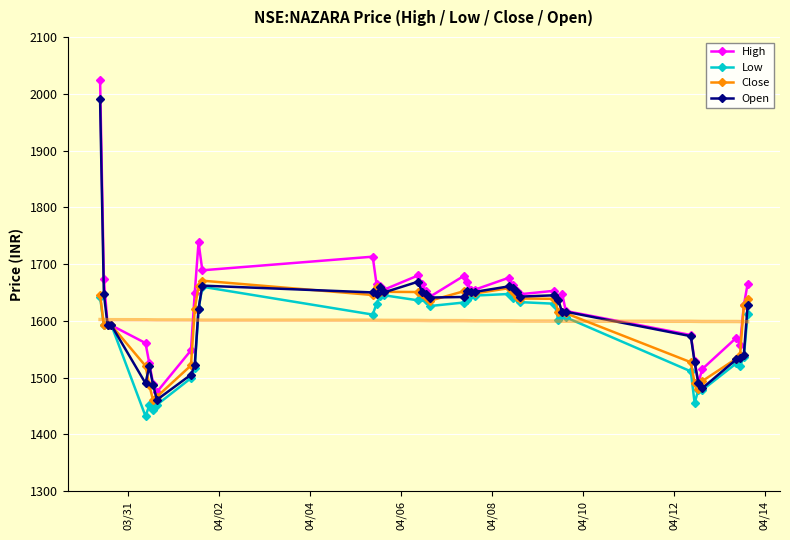

What is the value of the Open point at the 26th from the left?

1657.0